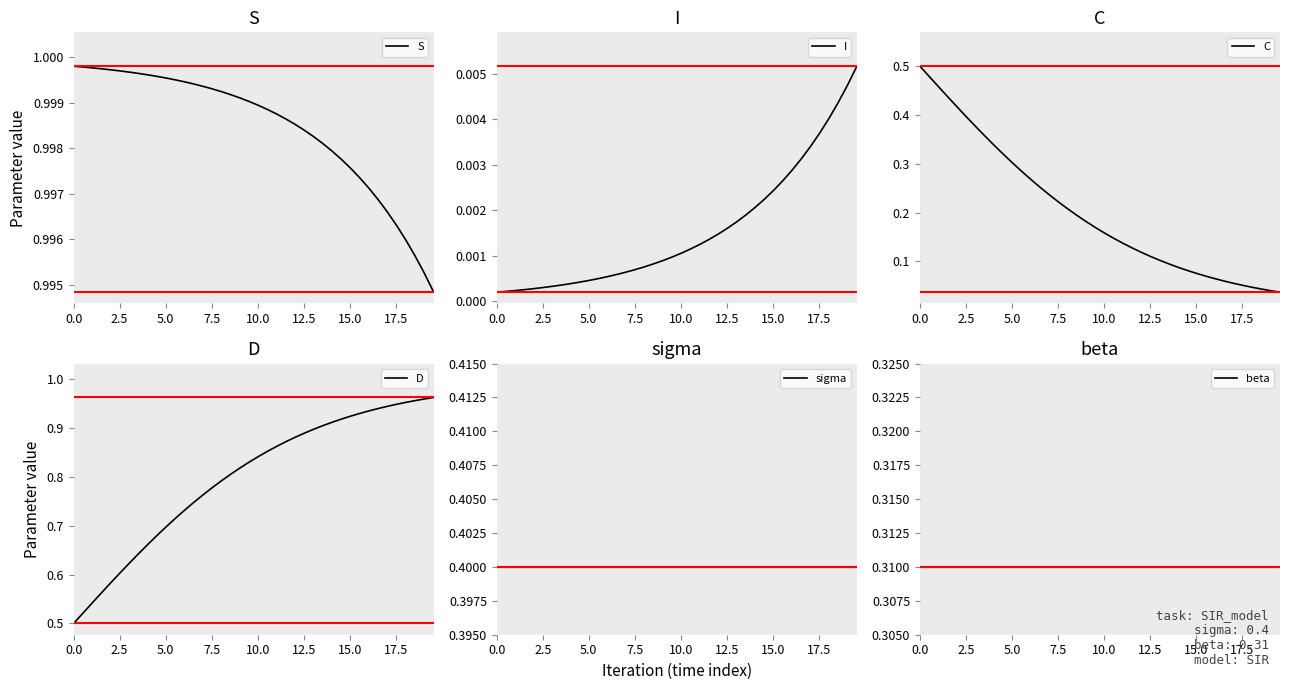

How many lines are shown in the chart?

6